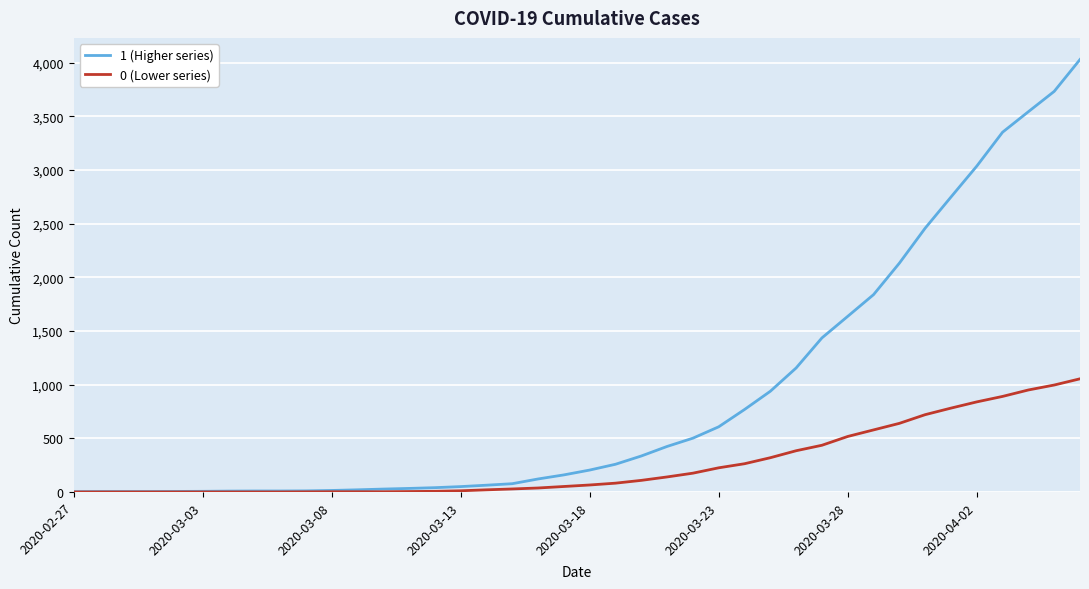

What is the maximum value shown in the chart?

4028